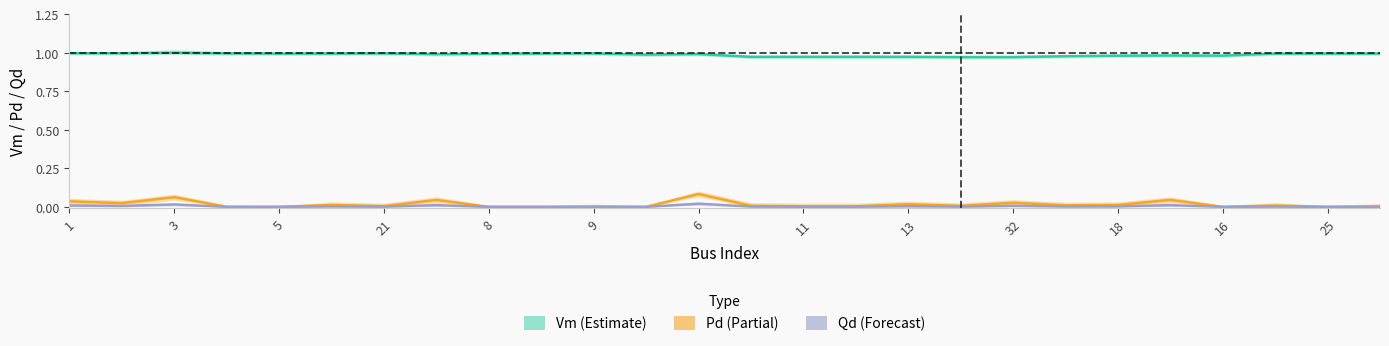

Is this an area chart (filled region under the line)?

No